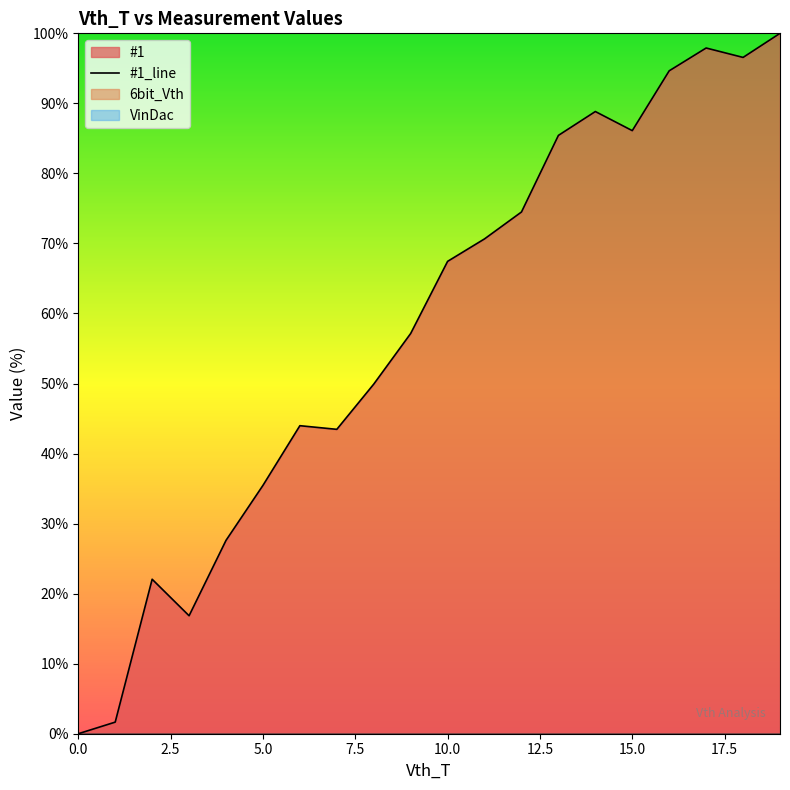

How many lines are shown in the chart?

1